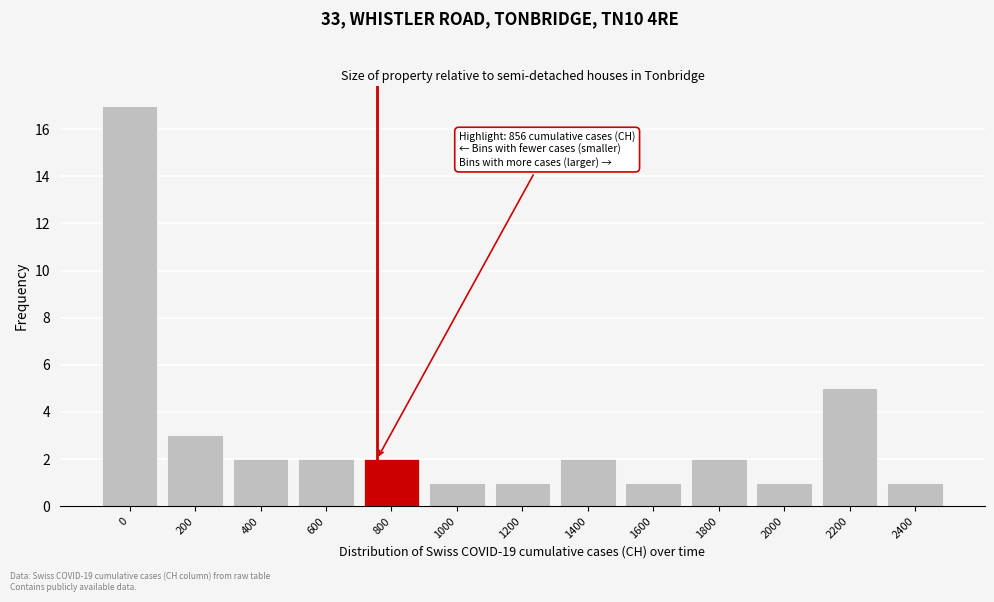

Reading right to left, list all the values displayed in this chart.

1	5	1	2	1	2	1	1	2	2	2	3	17